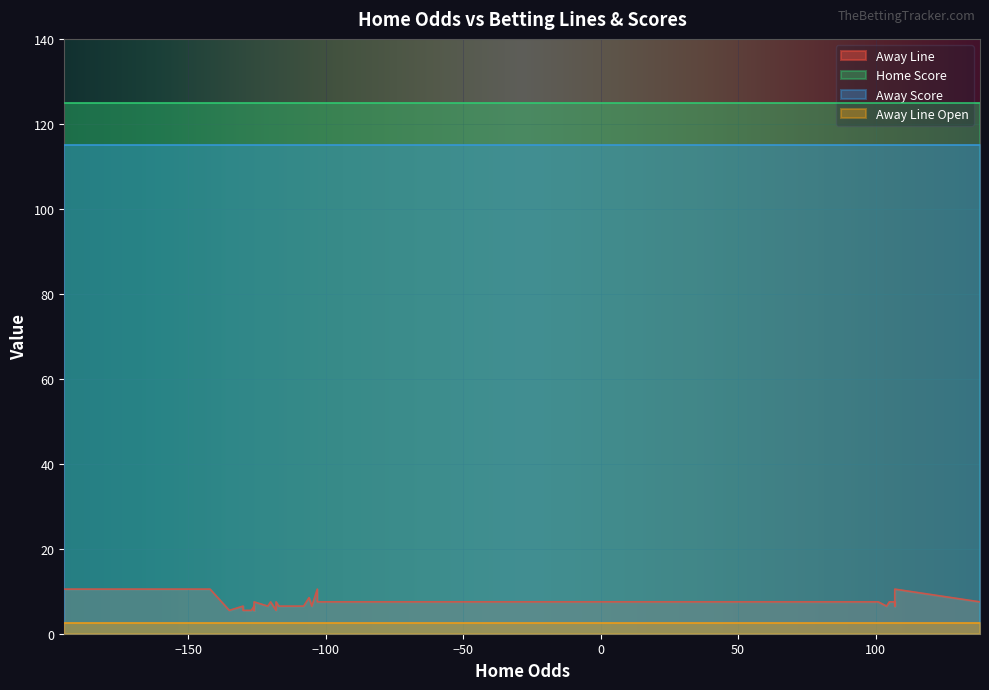

Read the Away Score value at 36.

115.0